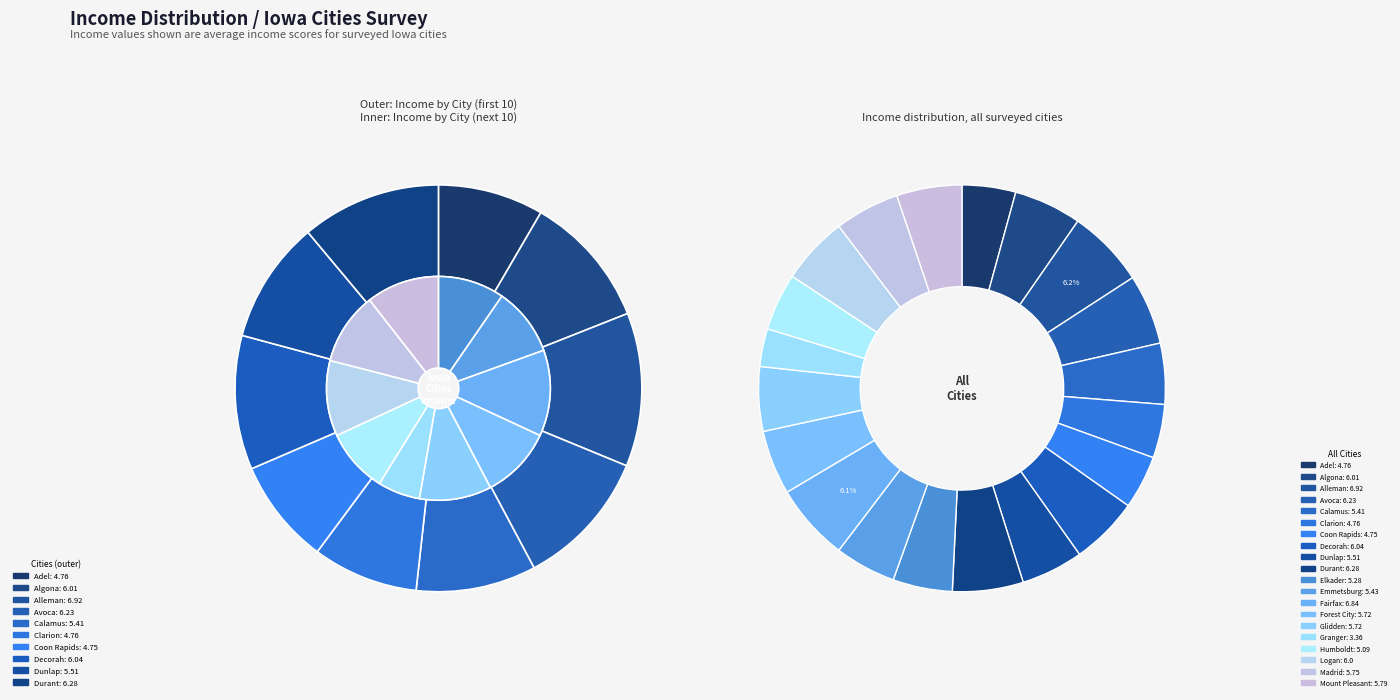

The Dunlap slice represents 15% of the pie. True or false?

False